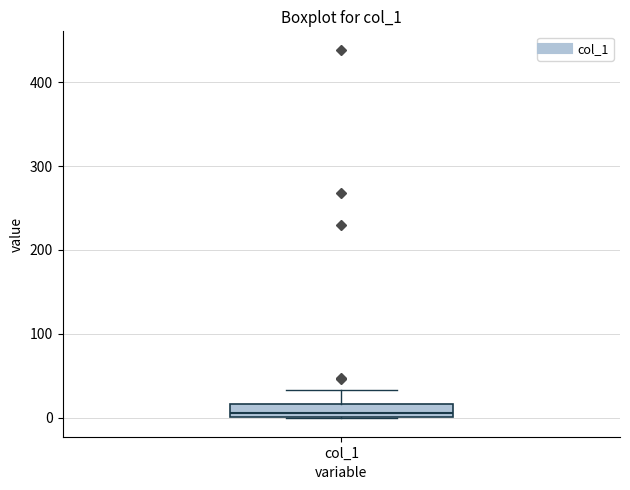

Where does the upper whisker of the box for col_1 end on the y-axis? The values are not printed on the chart, so give them approximately, as read against the axis.

30